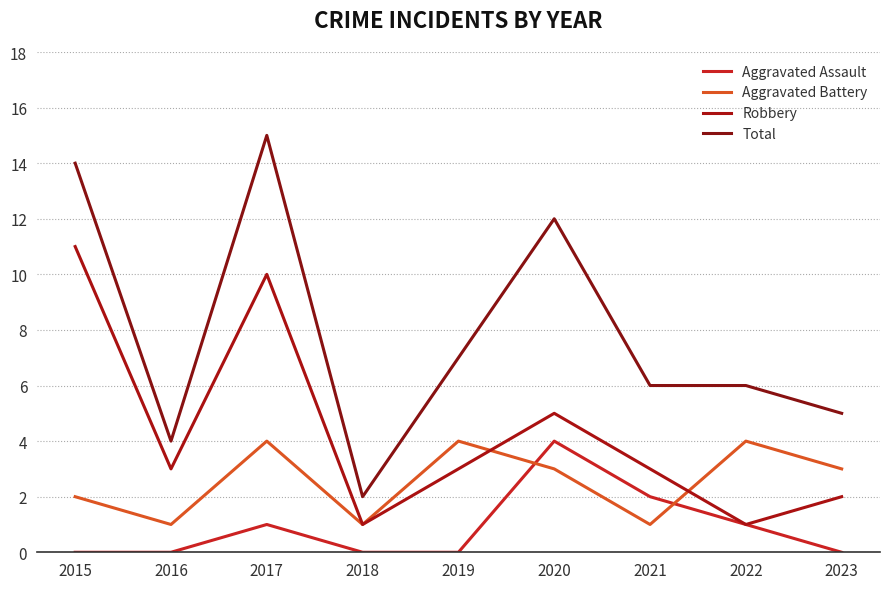

What are all the series names shown in the legend?

Aggravated Assault, Aggravated Battery, Robbery, Total